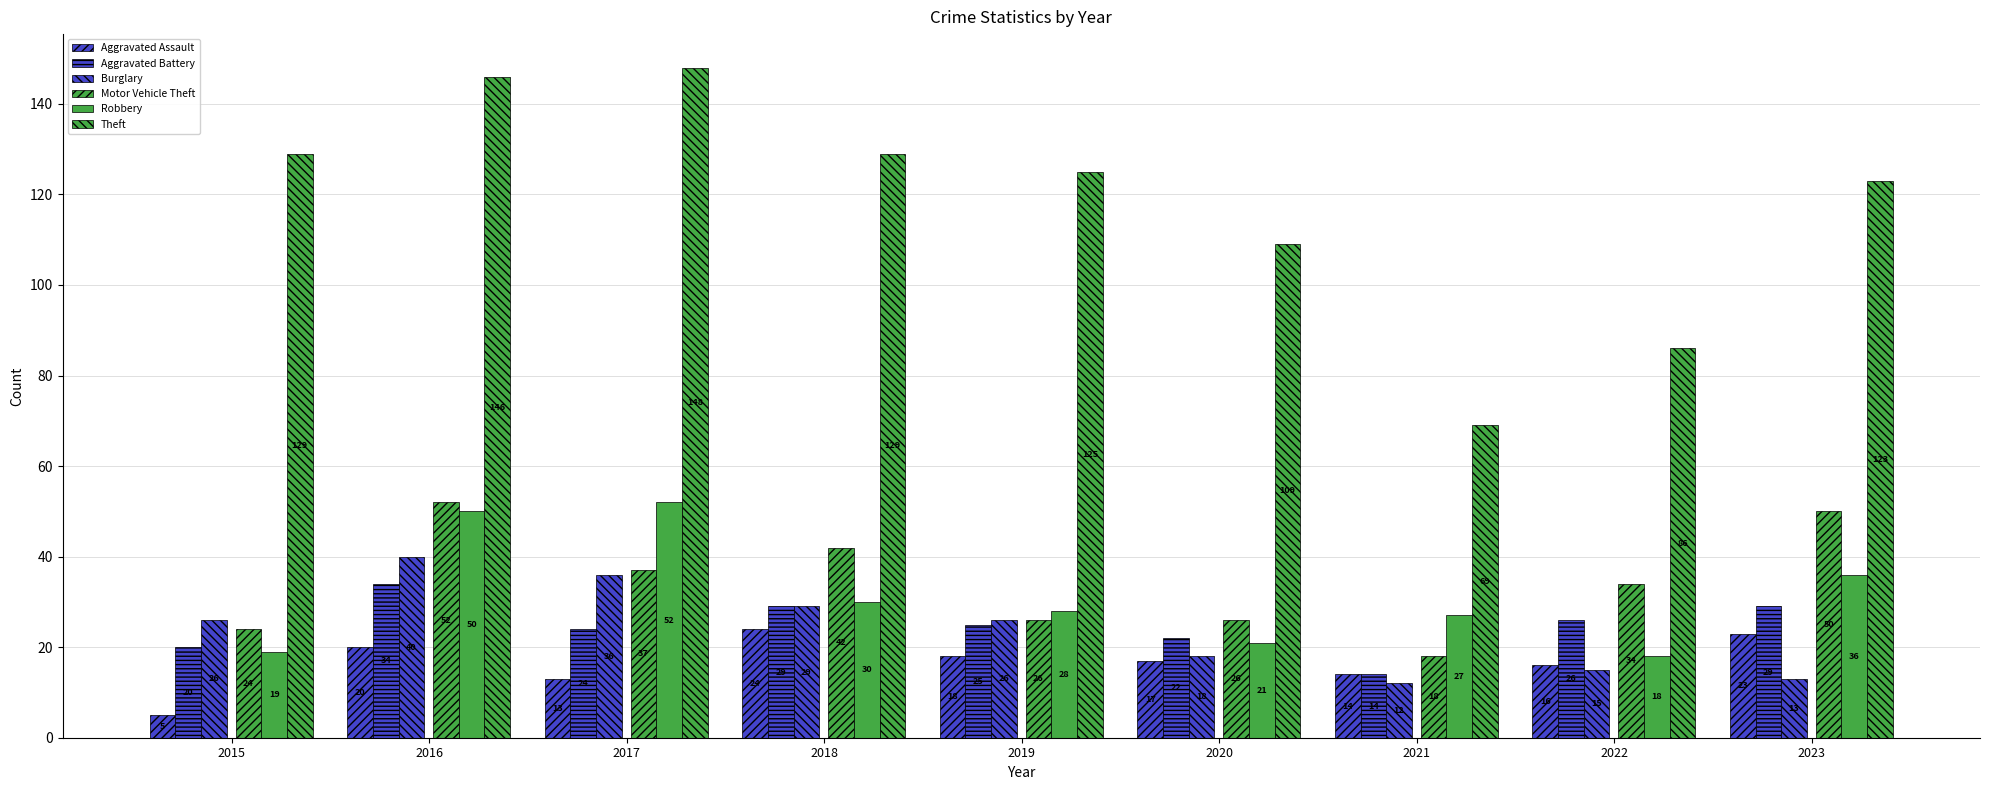

What is the total value across all series at 2023?

274